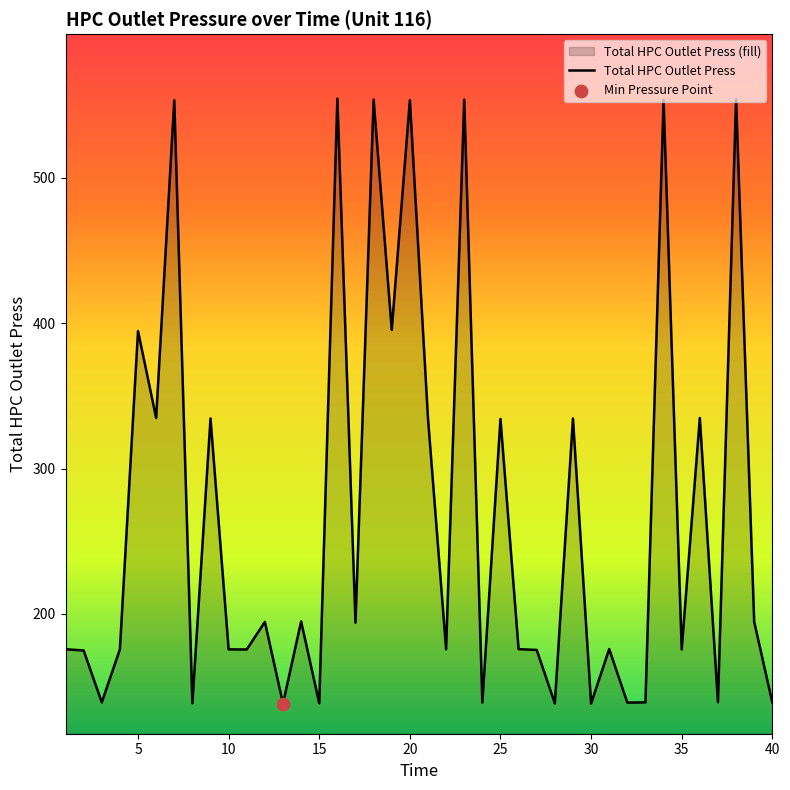

Which has a higher value, 30 or 11?

11